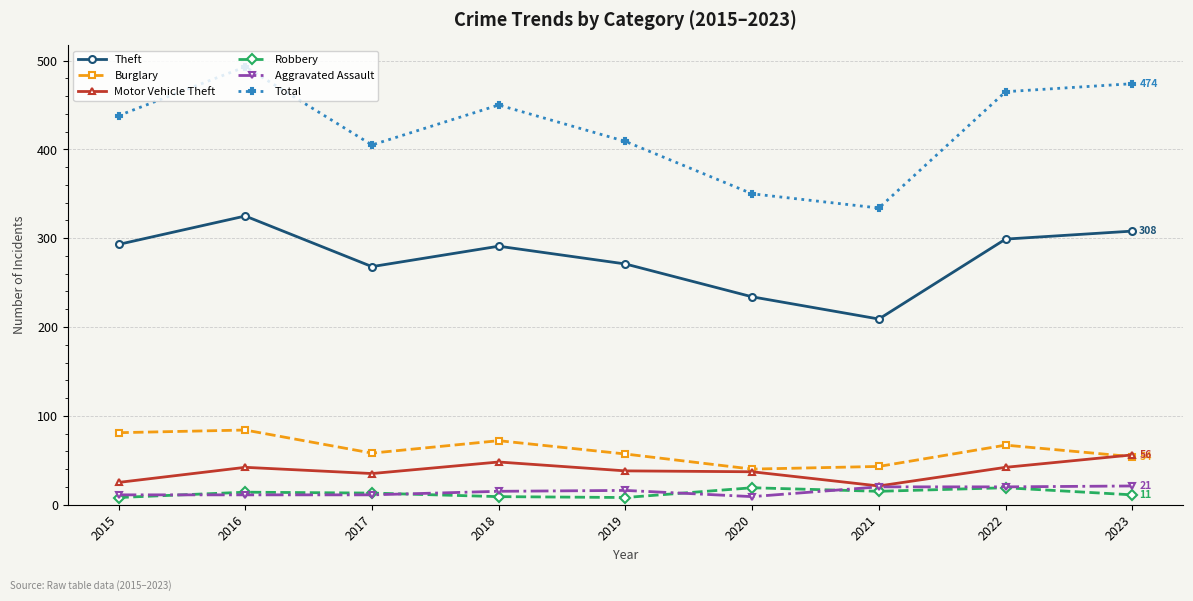

At which category does the chart reach its peak across all series?

2016